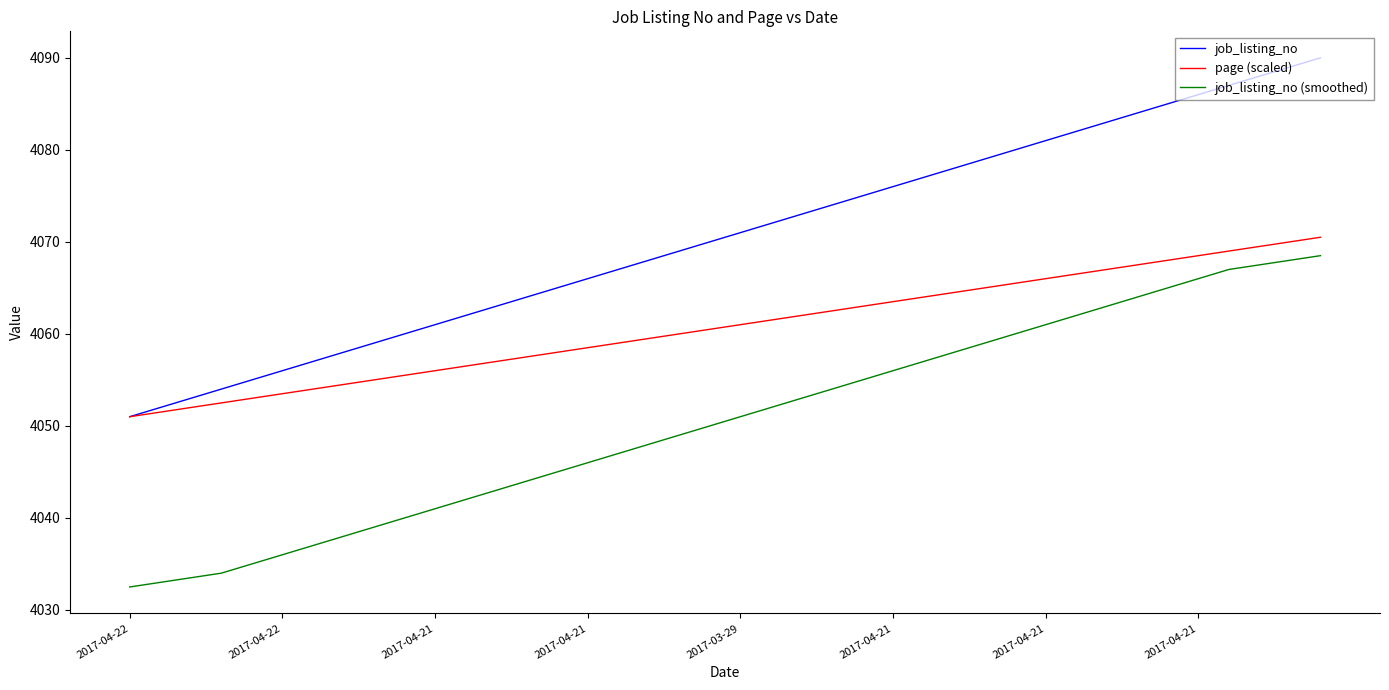

Is this an area chart (filled region under the line)?

No